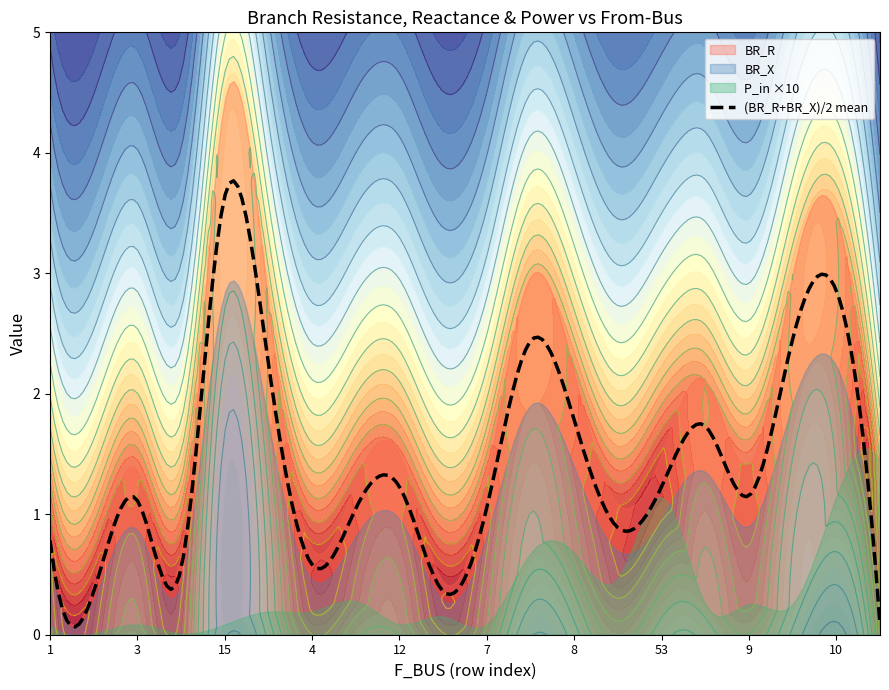

Where is P_in nearest to the value 0?

5